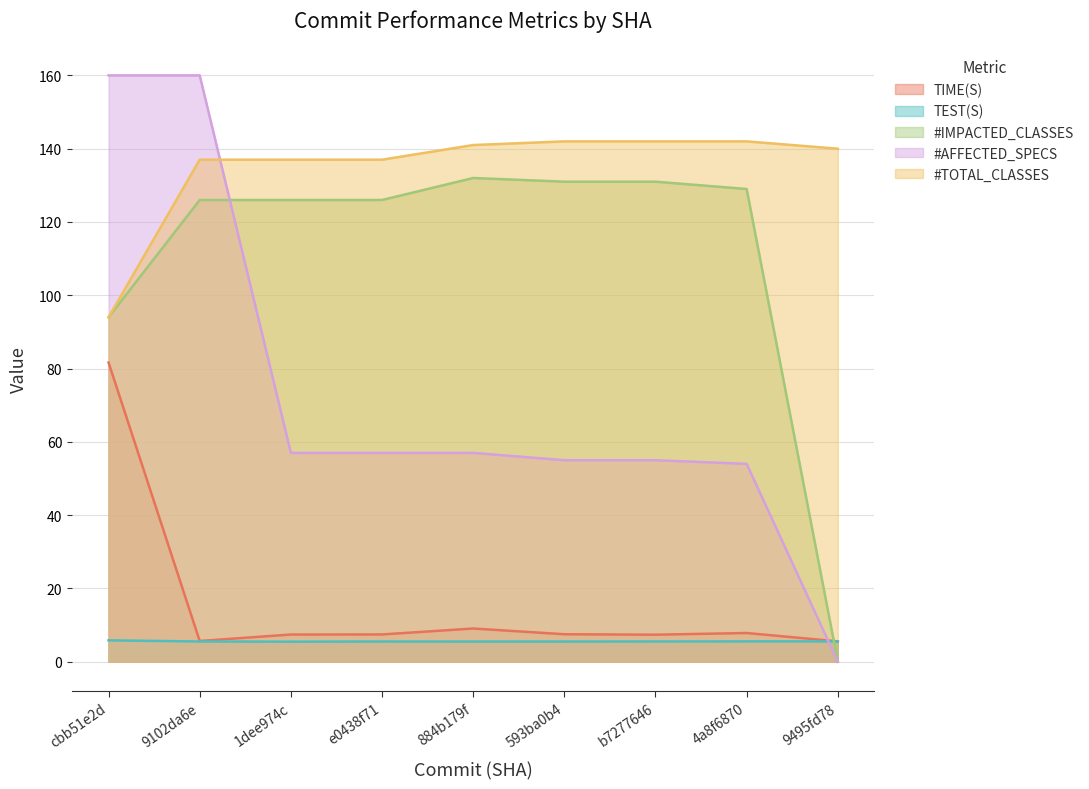

At which label does #IMPACTED_CLASSES first exceed 126?

884b179f